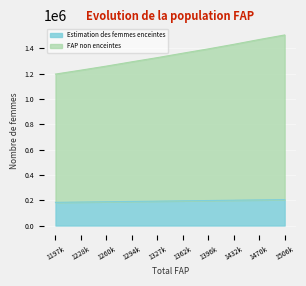

The value of Estimation des femmes enceintes at 1396k is 112357.5. True or false?

False